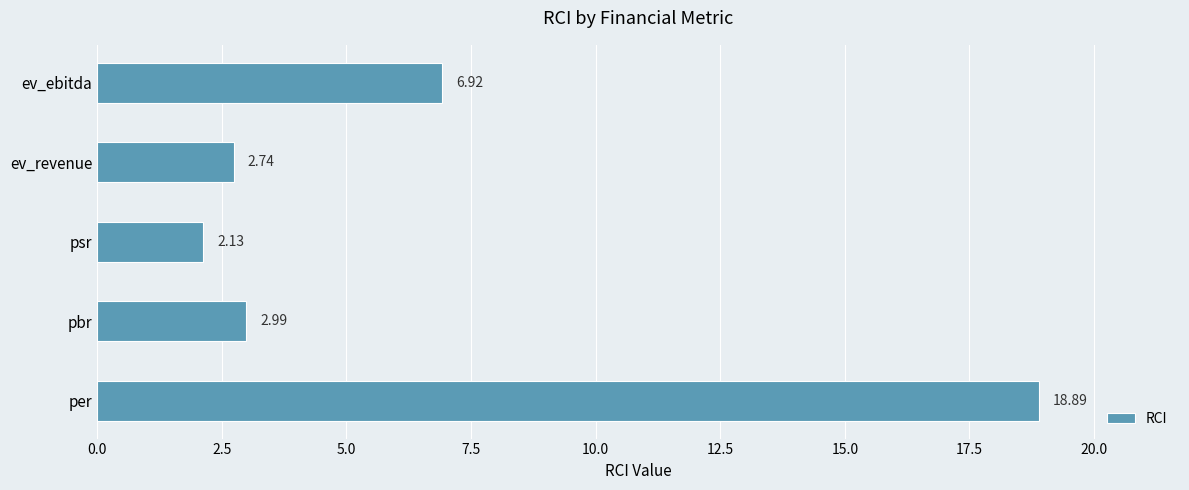

Where is the data nearest to the value 10?

ev_ebitda